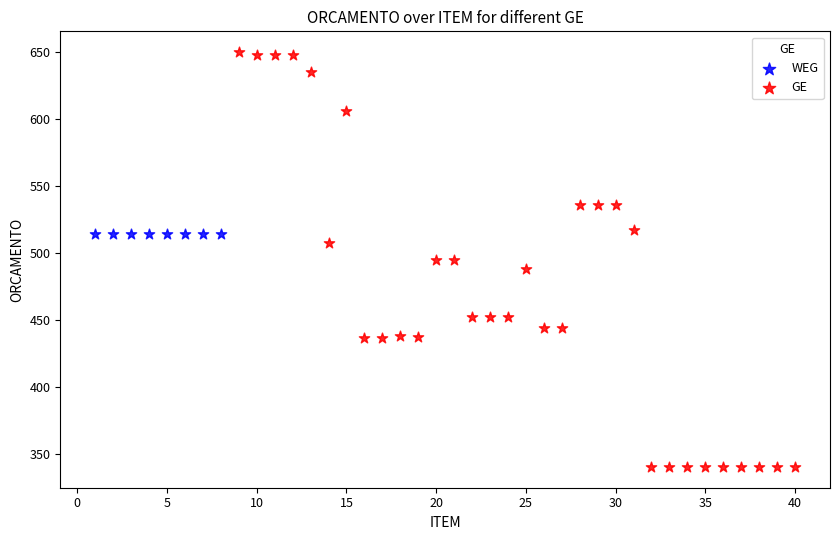

Which series reaches the maximum Y coordinate?

GE